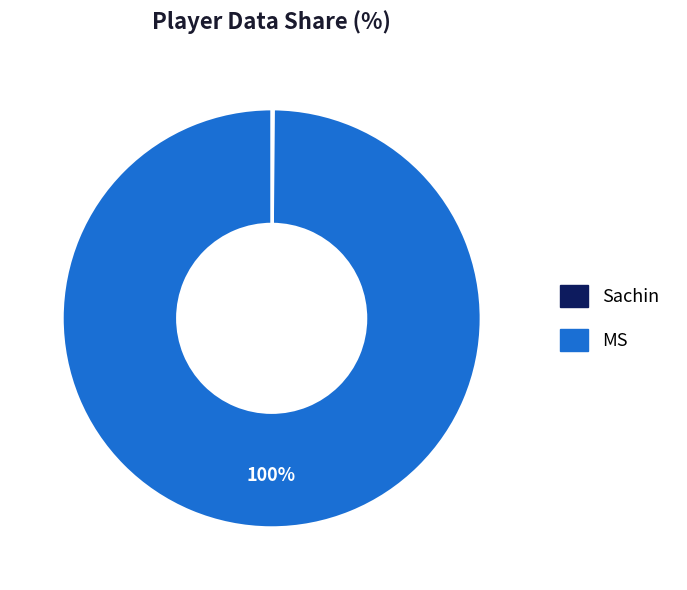

The MS slice represents 100% of the pie. True or false?

True